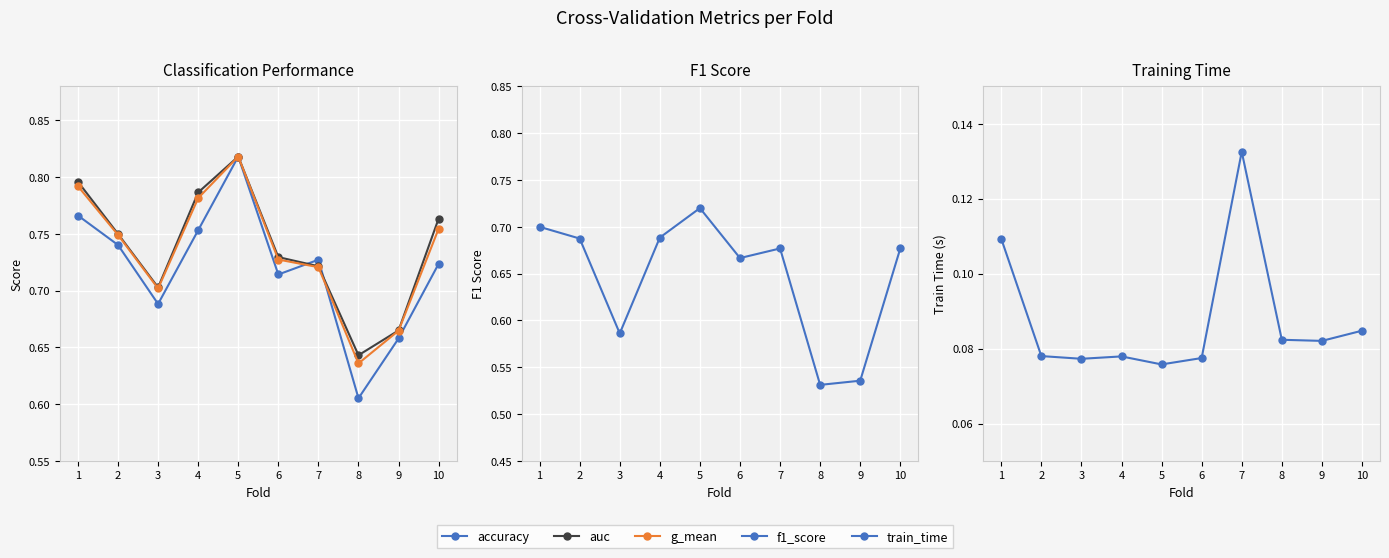

How many g_mean values are between 0 and 1?

10